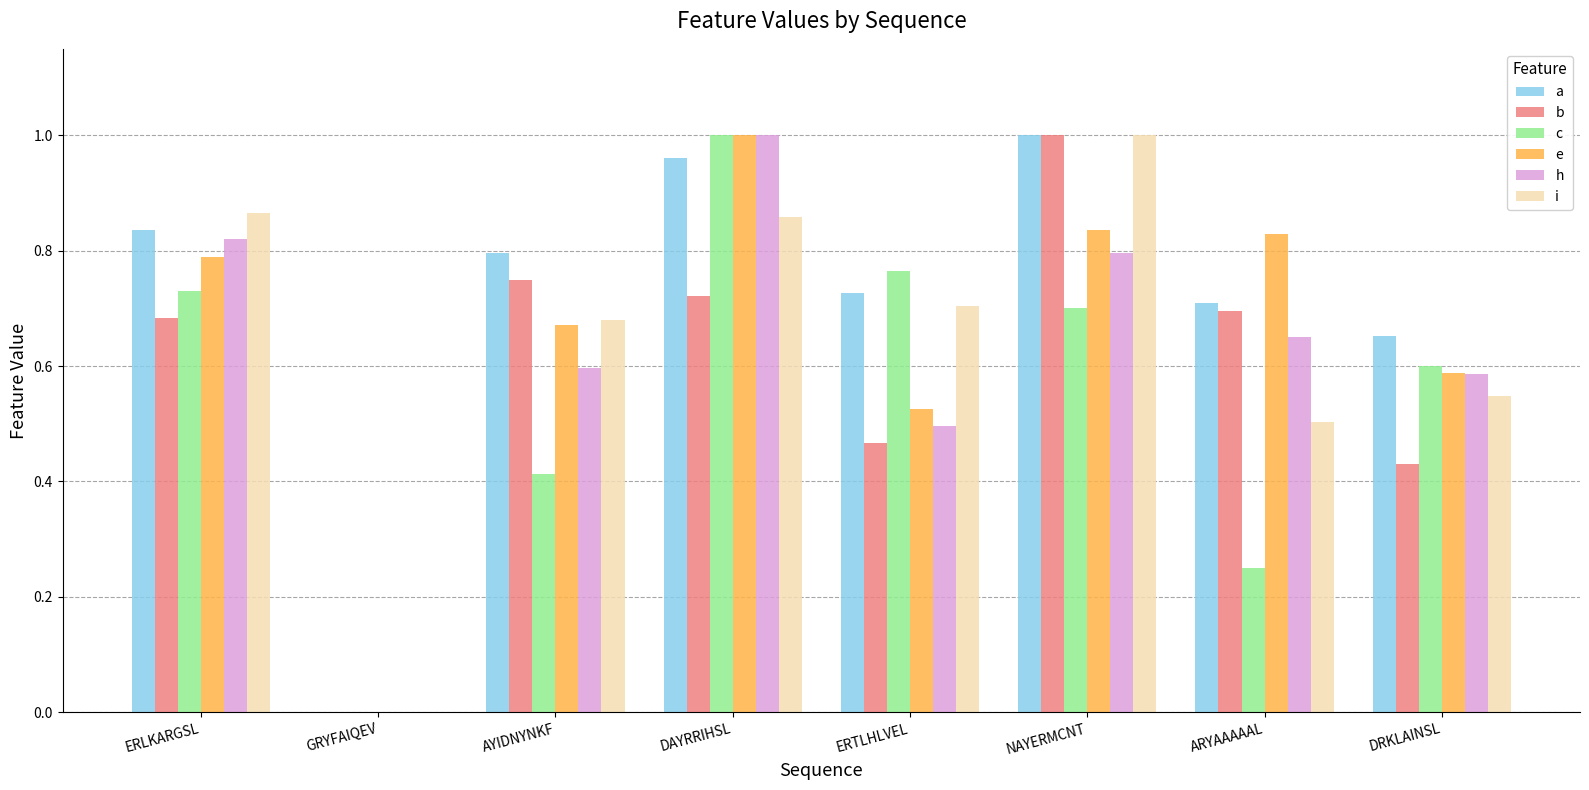

At which label does c reach its peak?

DAYRRIHSL